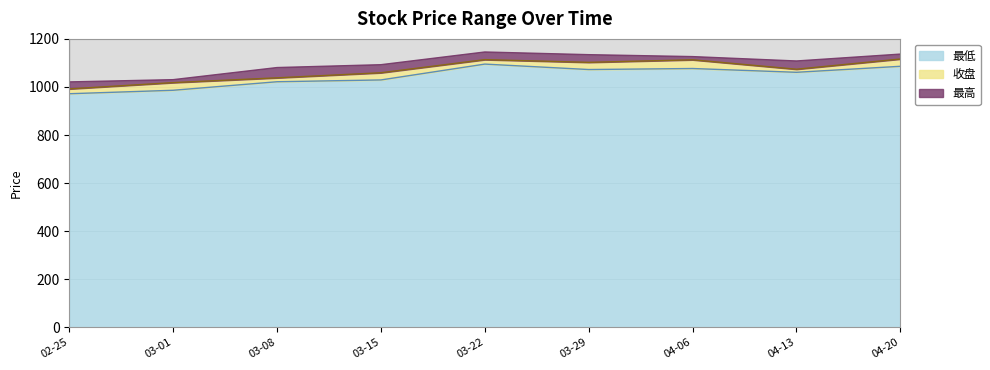

How many distinct data groups are displayed?

3